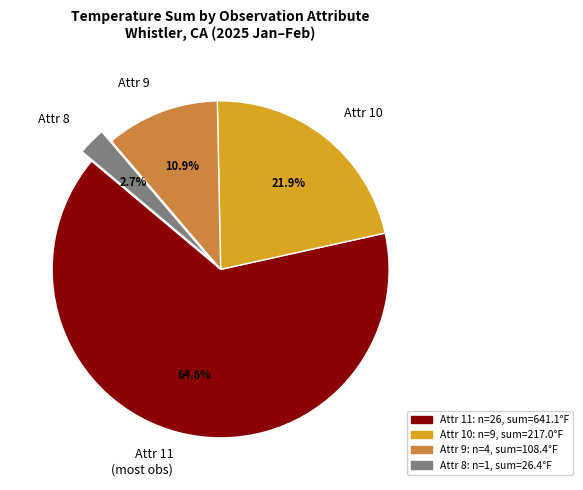

What percentage is NOT represented by Attr 8?

97.3%